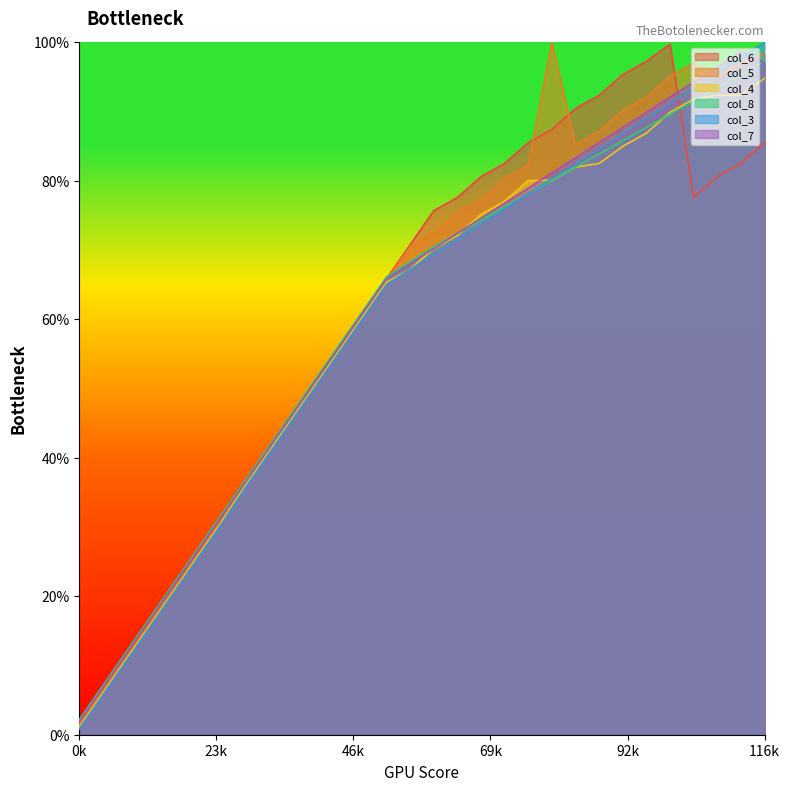

What are all the series names shown in the legend?

col_6, col_5, col_4, col_8, col_3, col_7